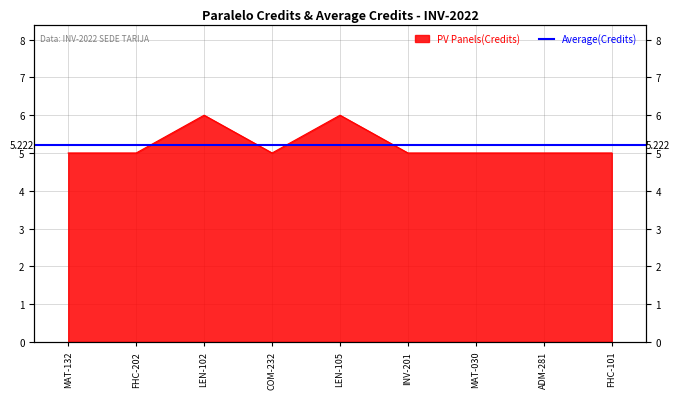

What is the minimum value shown in the chart?

5